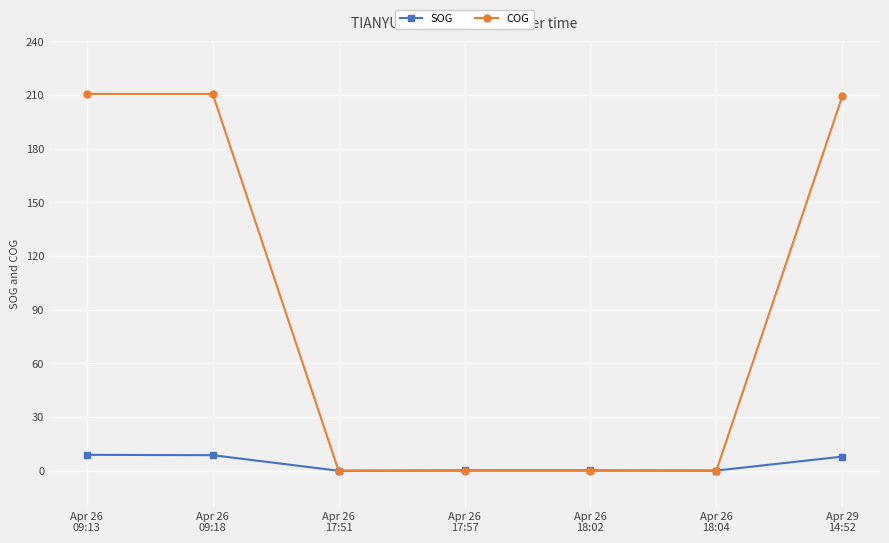

Which series has the largest total across all categories?

COG